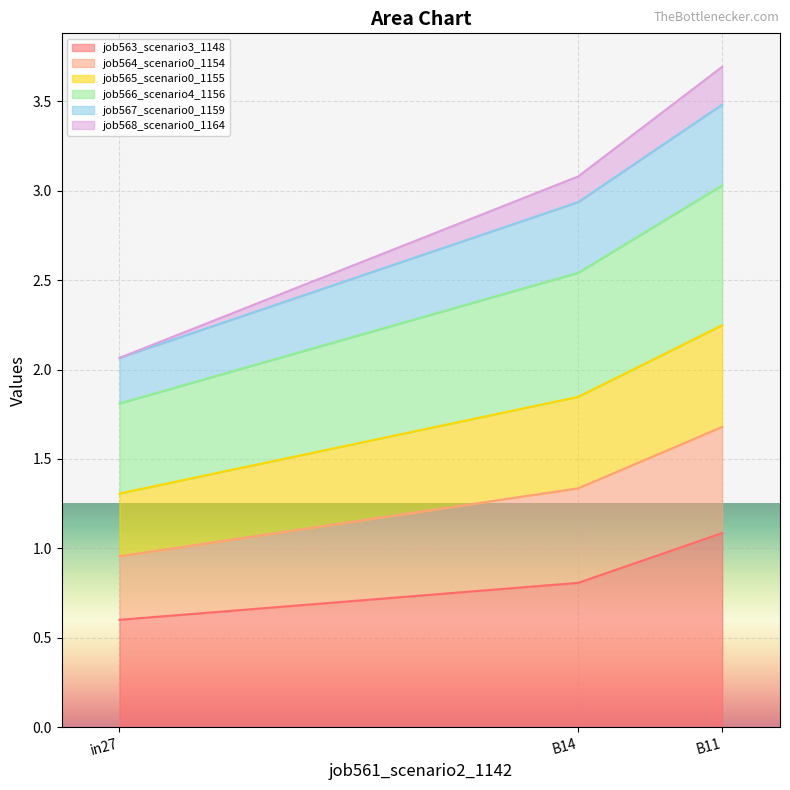

What is the difference between the job563_scenario3_1148 values at B14 and in27?

0.2